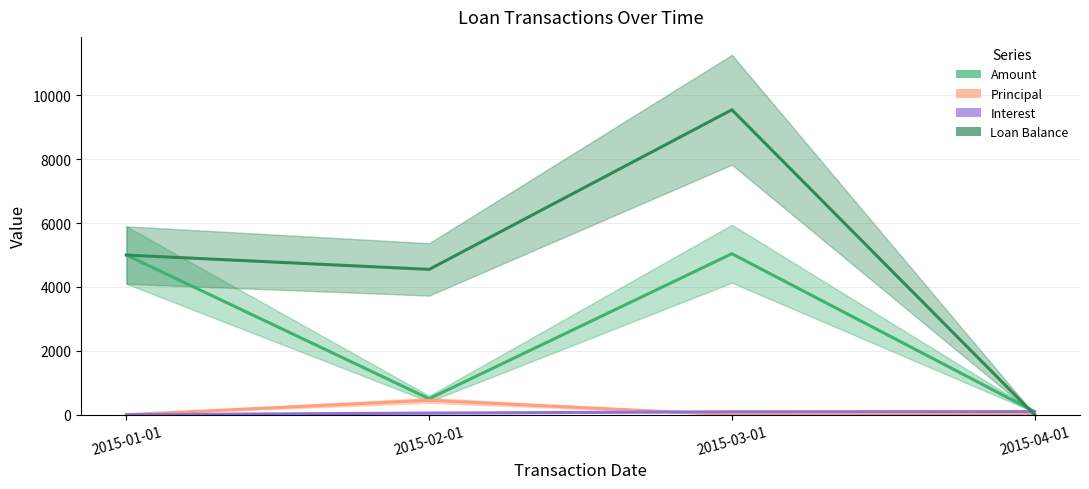

What is the total value across all series at 2015-02-01?

5551.0